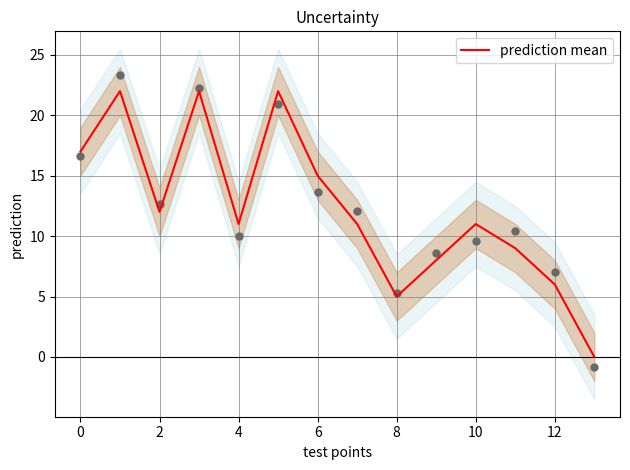

Is it true that prediction mean equals 7 at 10?

False